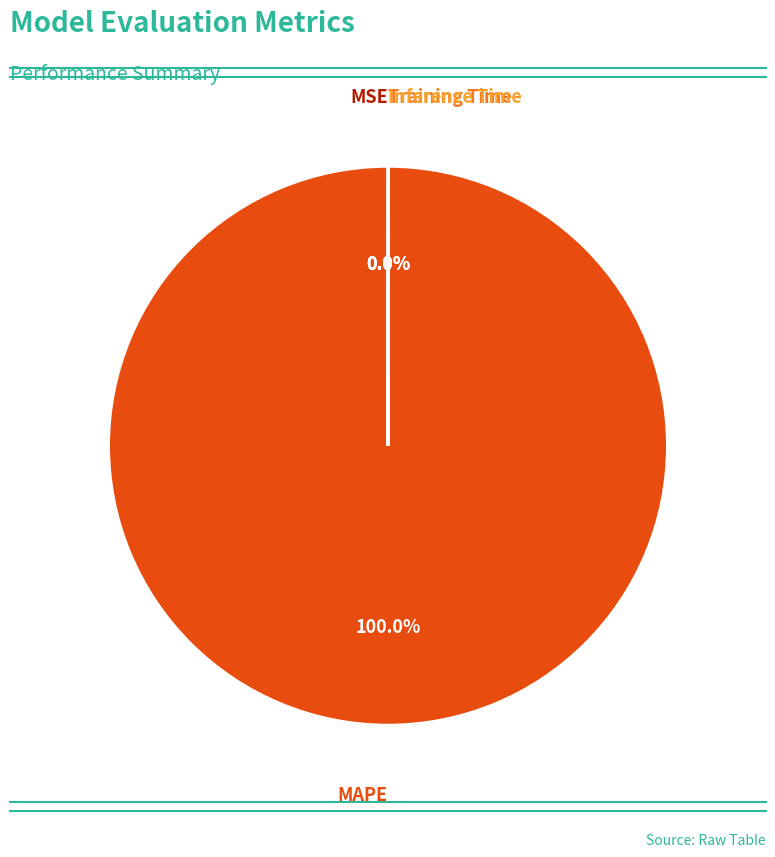

Which category has the biggest portion of the pie?

MAPE